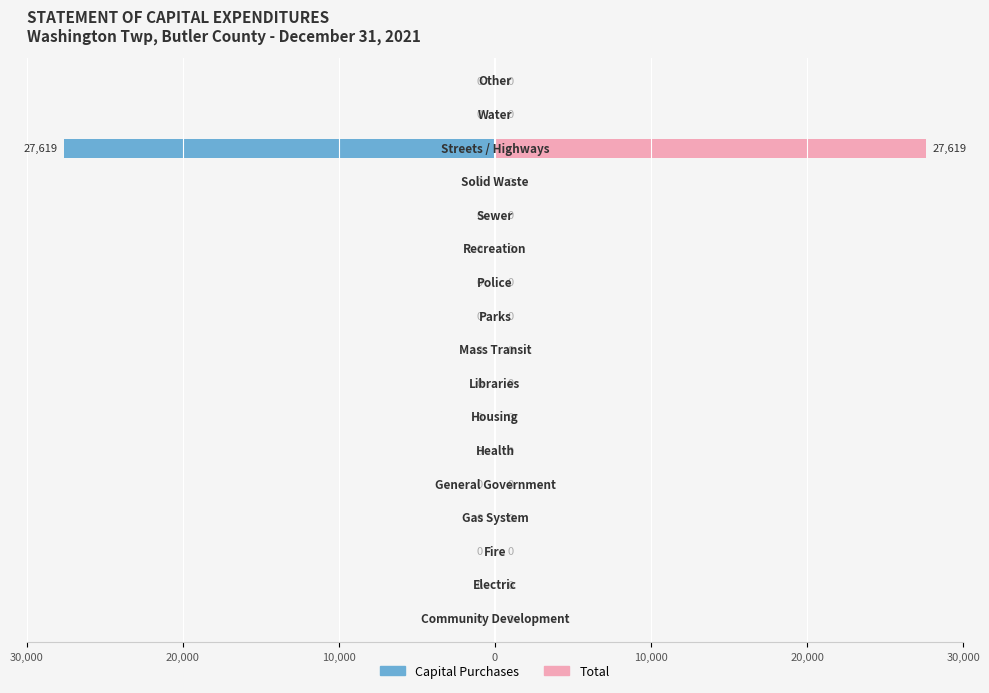

Is it true that Capital Purchases equals 0 at 20,000?

True